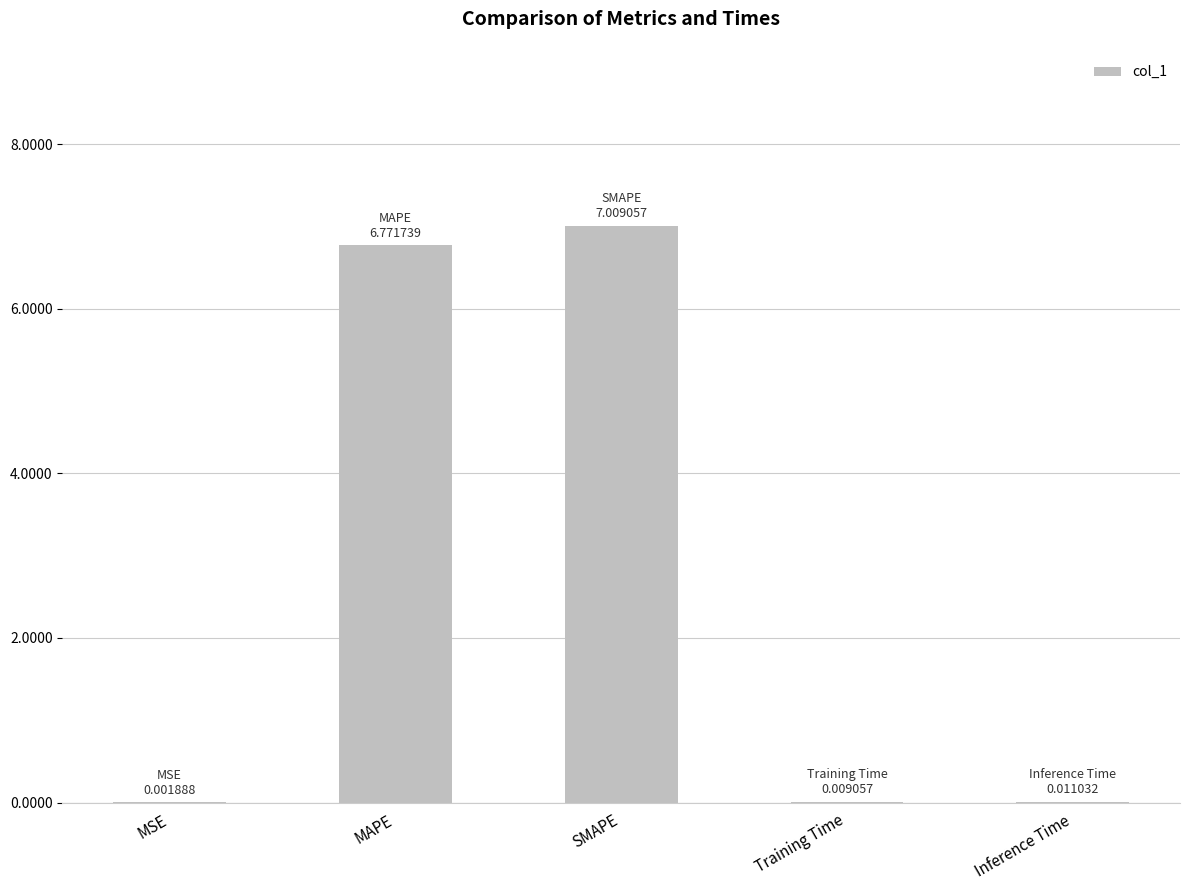

What is the sum of all values?

13.8